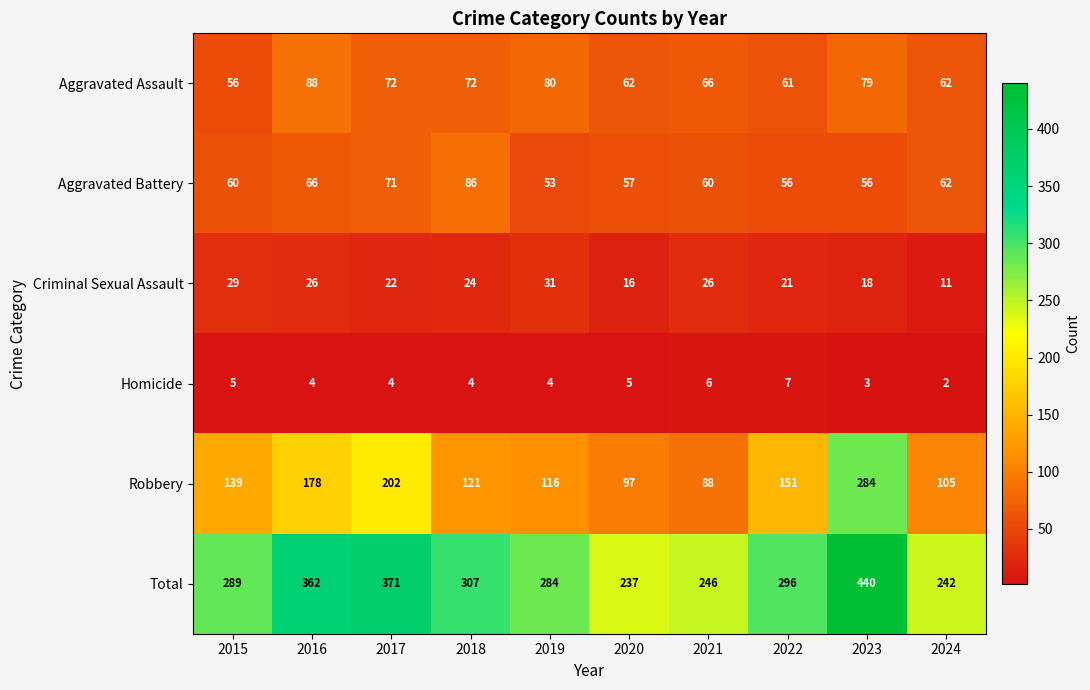

What is the lowest value of the Total series?

237